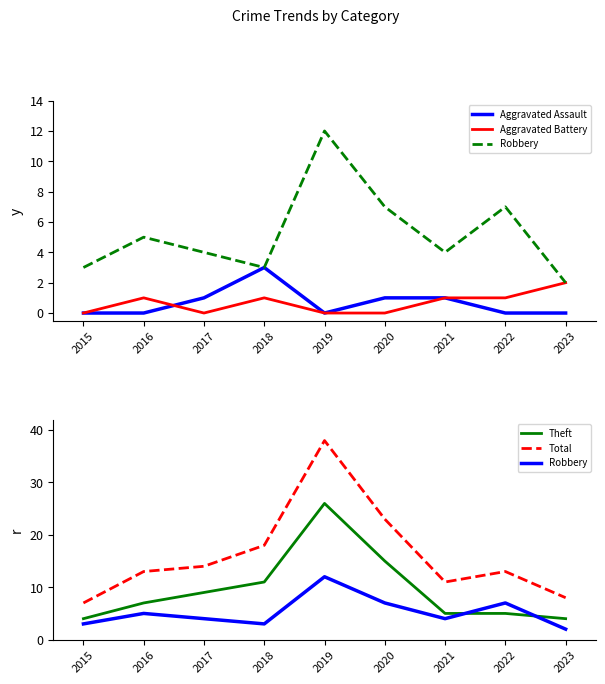

Count the number of data series in this chart.

5